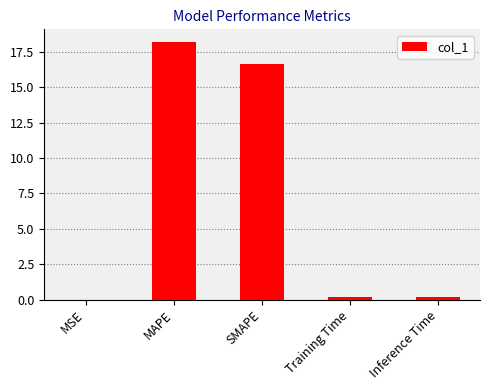

The value at MAPE is 18.2. True or false?

True